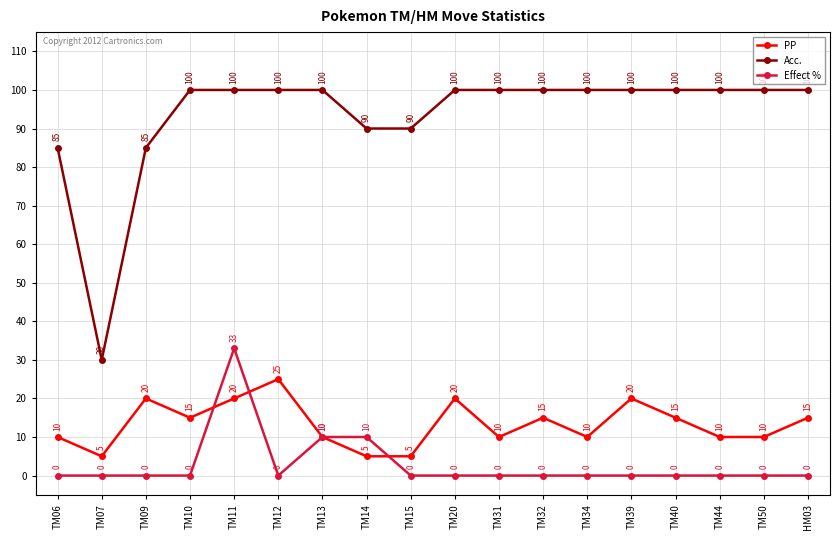

Is this an area chart (filled region under the line)?

No